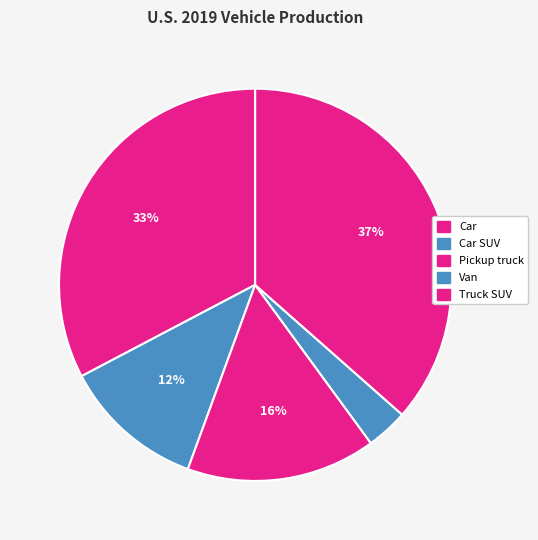

What is the smallest slice in the pie chart?

Van